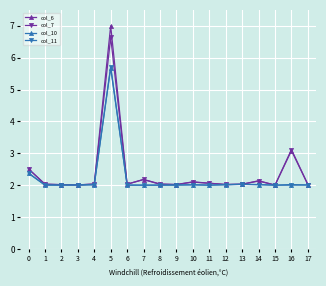

How many categories are shown in the chart?

18